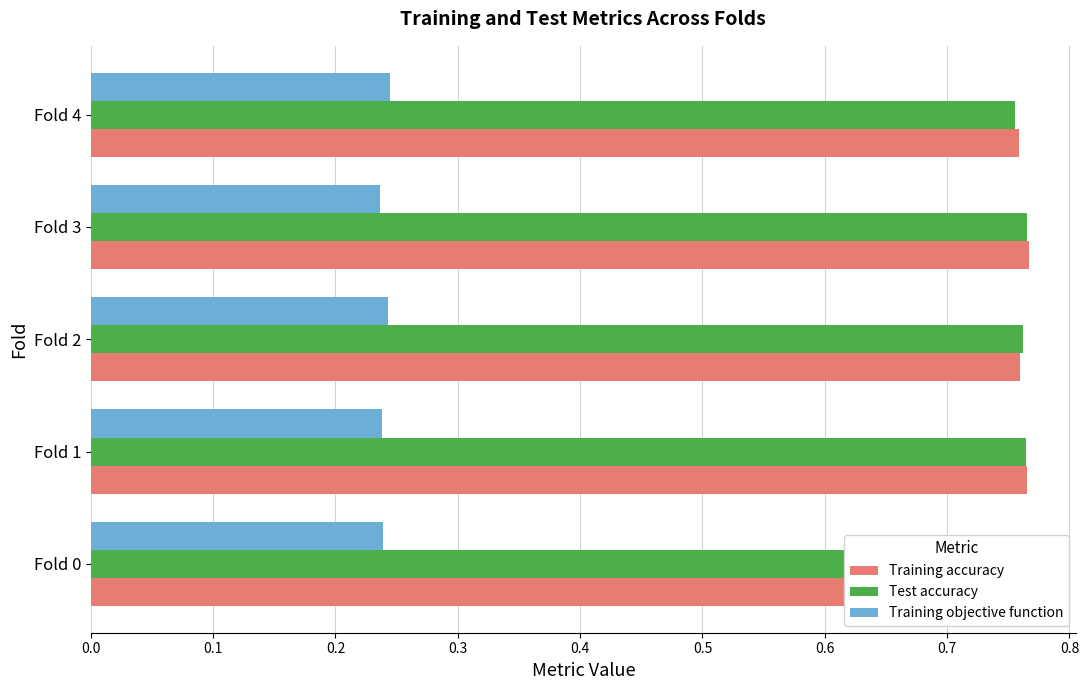

What is the spread (max minus min) of values at Fold 4?

0.5